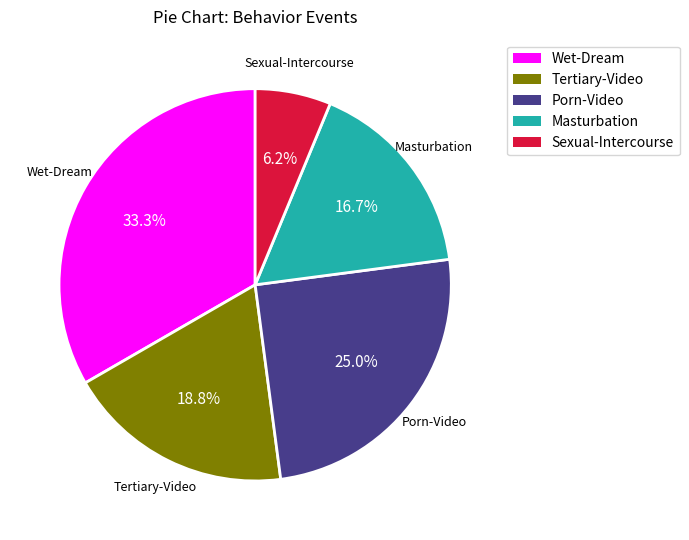

What percentage is NOT represented by Masturbation?

83.3%